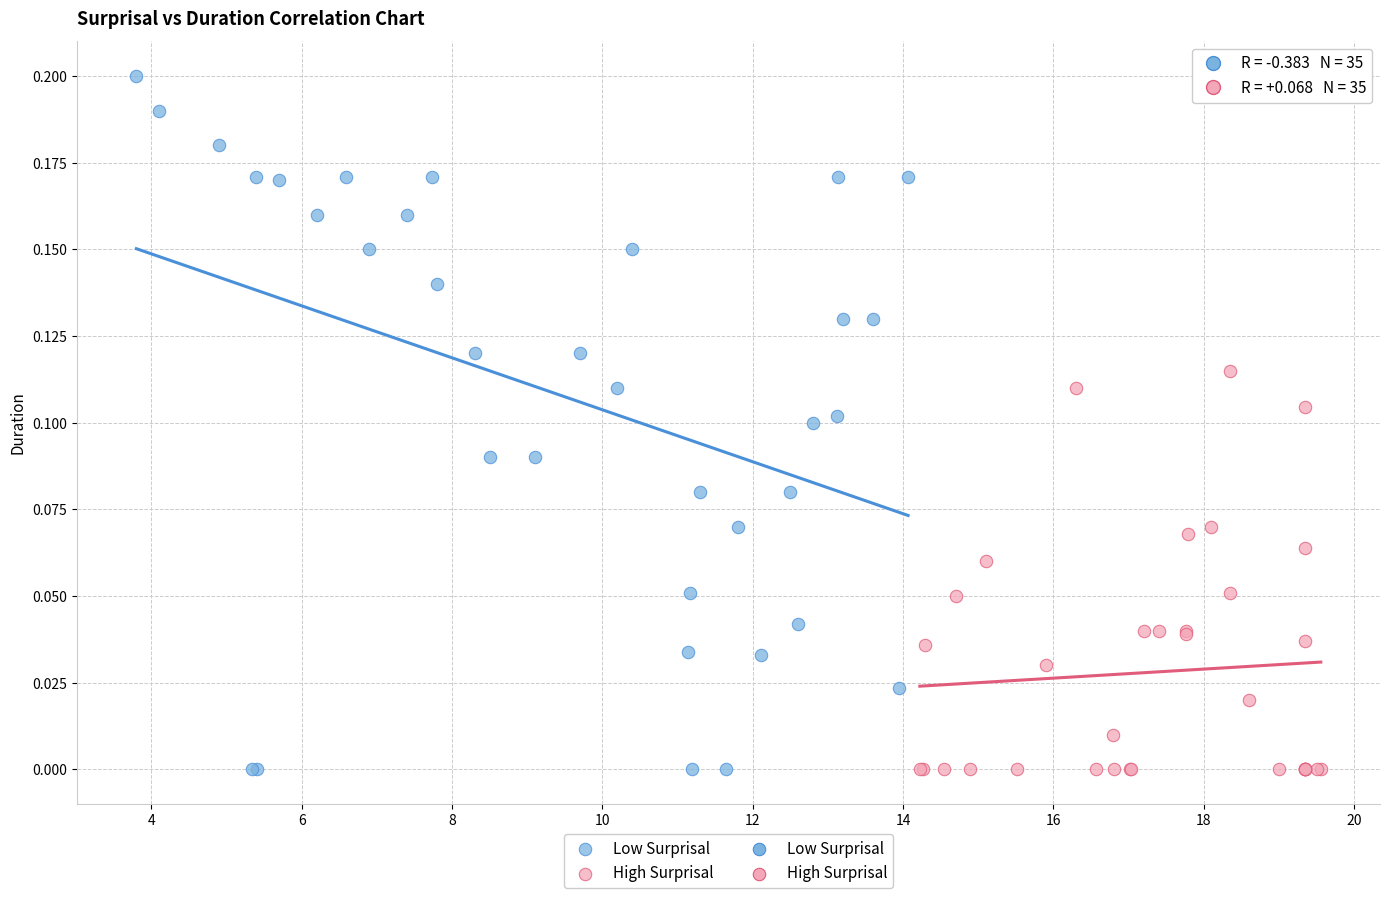

Which series has the widest spread of Y values?

Low Surprisal